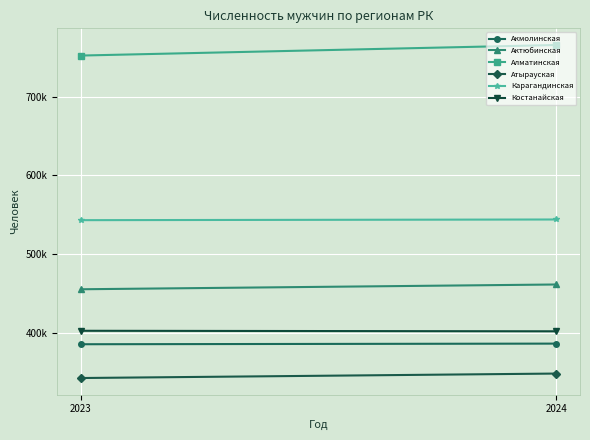

What is the maximum value shown in the chart?

765845